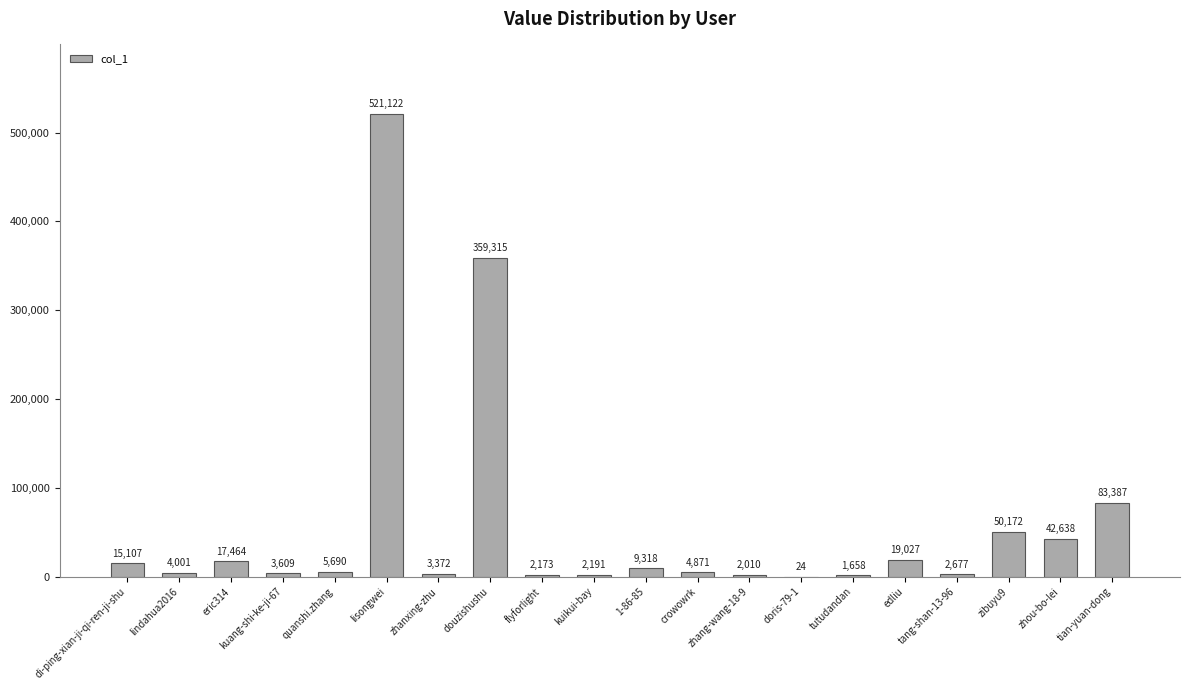

The value at eric314 is 17464. True or false?

True